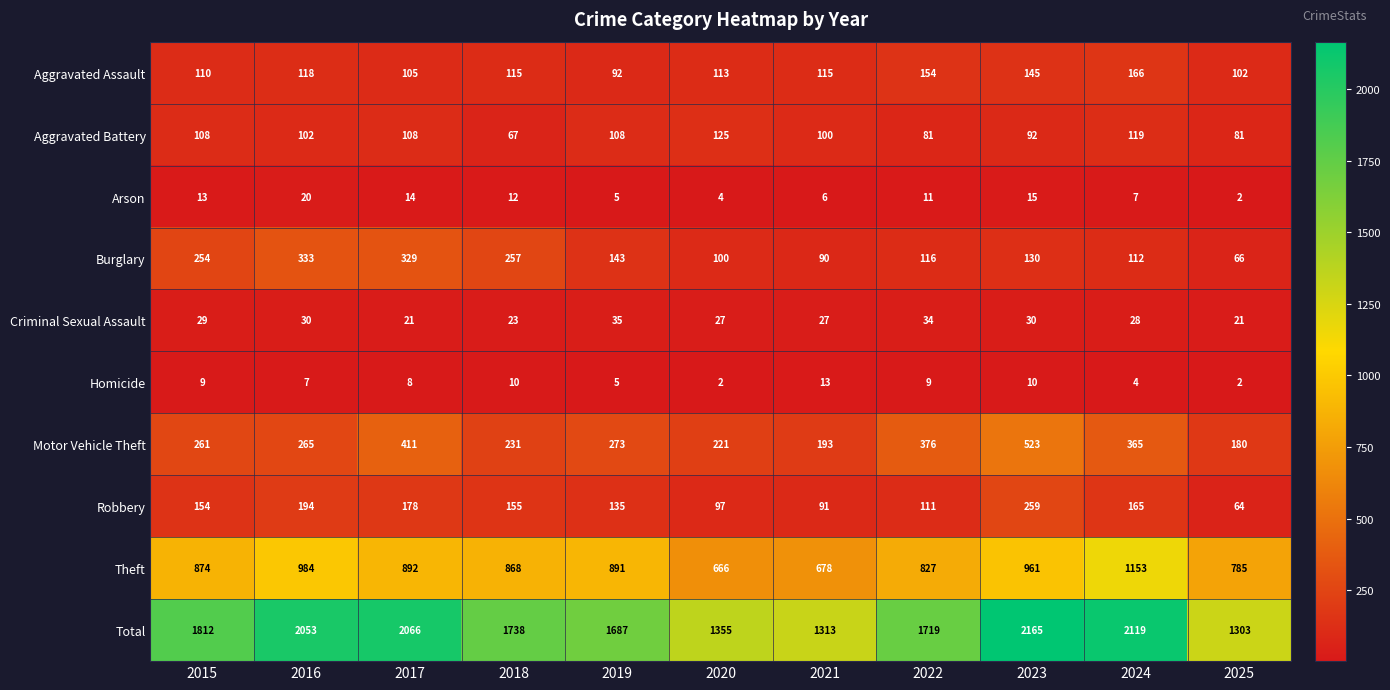

Which series changed the most between 2020 and 2021?

Total